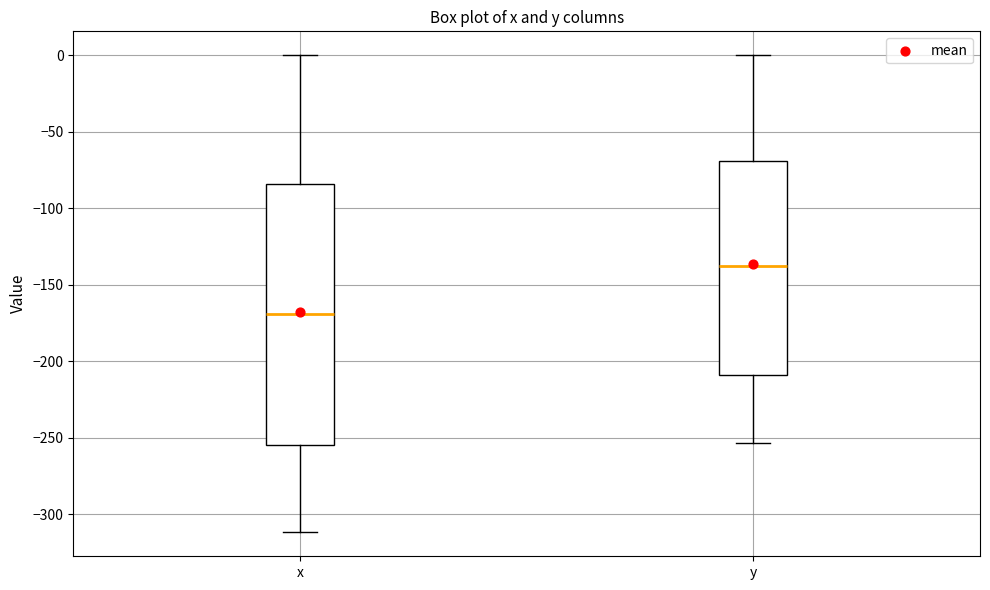

Where does the lower whisker of the box for x end on the y-axis? The values are not printed on the chart, so give them approximately, as read against the axis.

-310